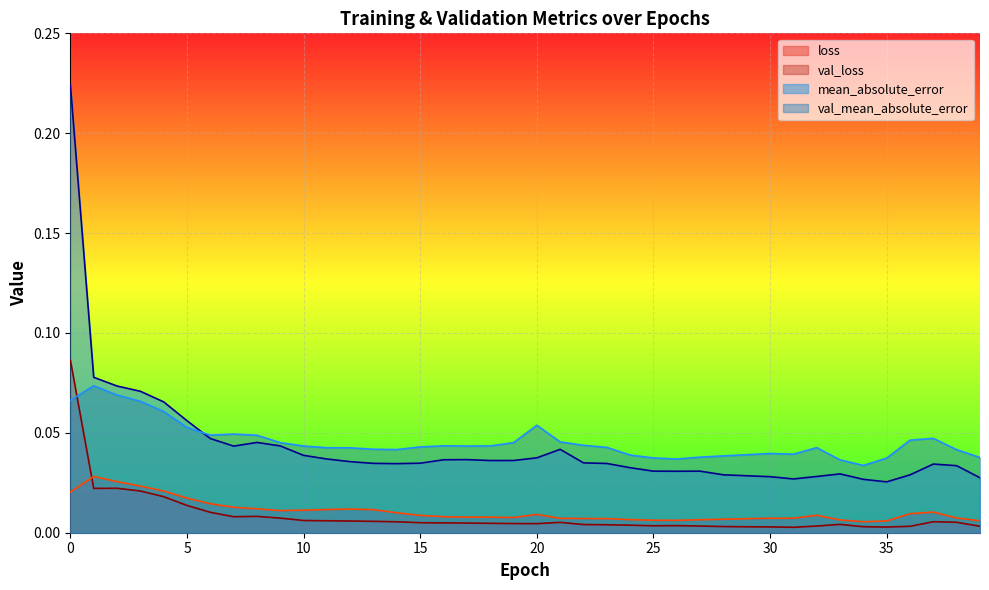

True or false: loss and mean_absolute_error cross at least once.

False